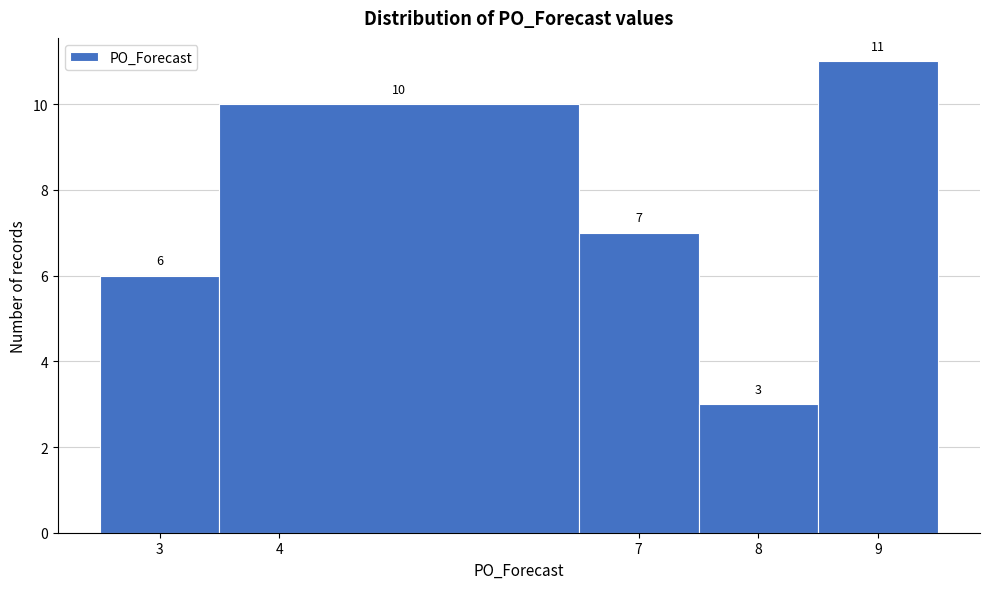

Reading left to right, list every bar in this chart as the range it spans on the x-axis followed by its height.

2.5 to 3.5: 6
3.5 to 6.5: 10
6.5 to 7.5: 7
7.5 to 8.5: 3
8.5 to 9.5: 11